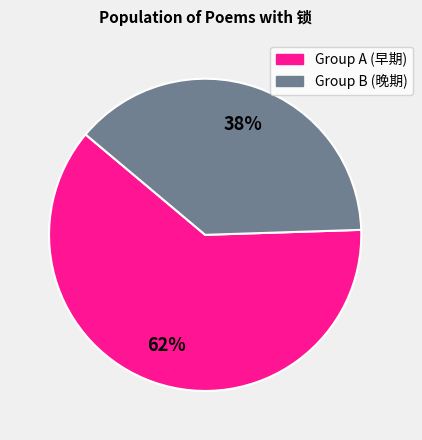

Is there any slice that represents more than half of the pie?

Yes